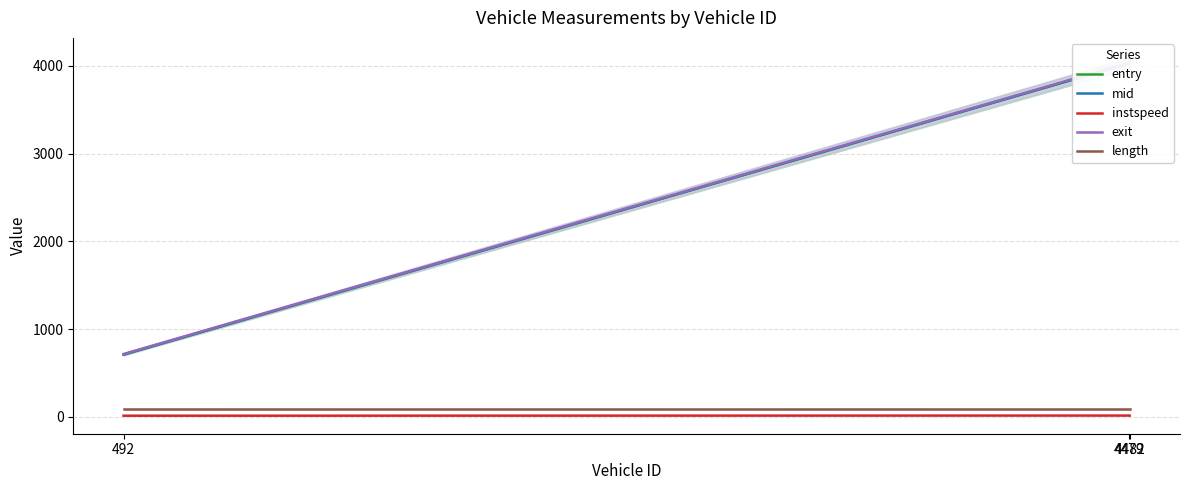

Reading left to right, list all the values displayed in this chart.

entry: 492=708.0	4479=4028.1	4482=4038.1
mid: 492=710.5	4479=4030.4	4482=4040.6
instspeed: 492=12.1	4479=13.9	4482=12.7
exit: 492=715.5	4479=4035.4	4482=4053.2
length: 492=90.7	4479=90.7	4482=90.7